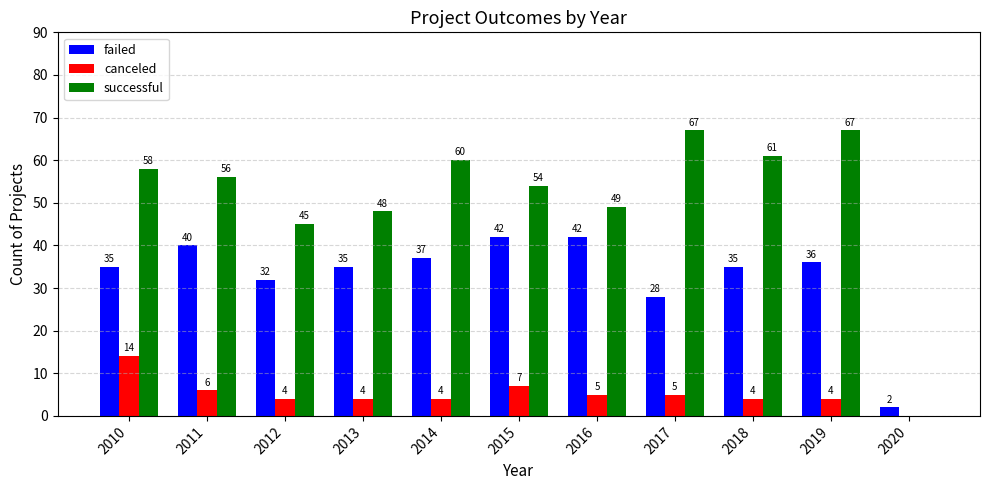

Reading right to left, list all the values displayed in this chart.

failed: 2020=2	2019=36	2018=35	2017=28	2016=42	2015=42	2014=37	2013=35	2012=32	2011=40	2010=35
canceled: 2020=0	2019=4	2018=4	2017=5	2016=5	2015=7	2014=4	2013=4	2012=4	2011=6	2010=14
successful: 2020=0	2019=67	2018=61	2017=67	2016=49	2015=54	2014=60	2013=48	2012=45	2011=56	2010=58